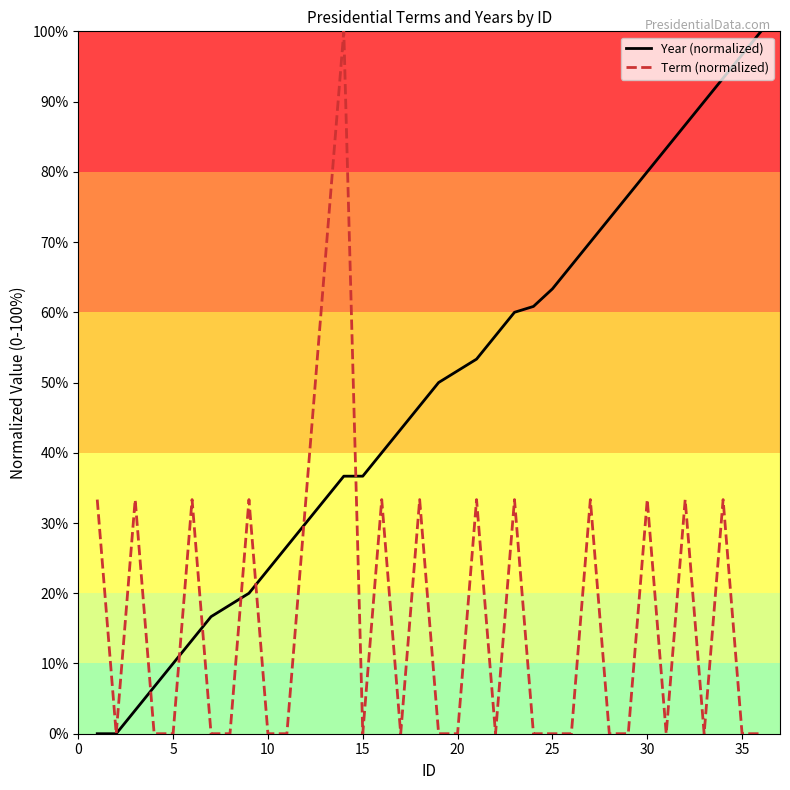

What are all the series names shown in the legend?

Year (normalized), Term (normalized)